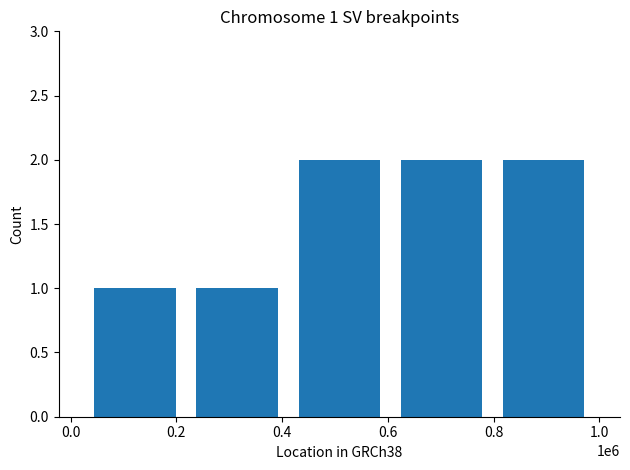

How many bars are there in total?

5